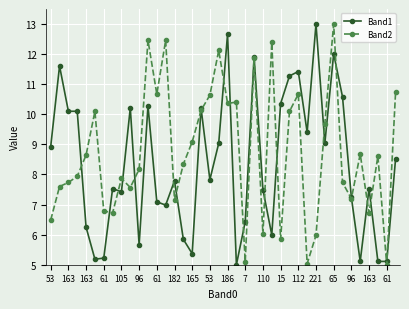

List the series in order of their overall mean, highest first.

Band2, Band1